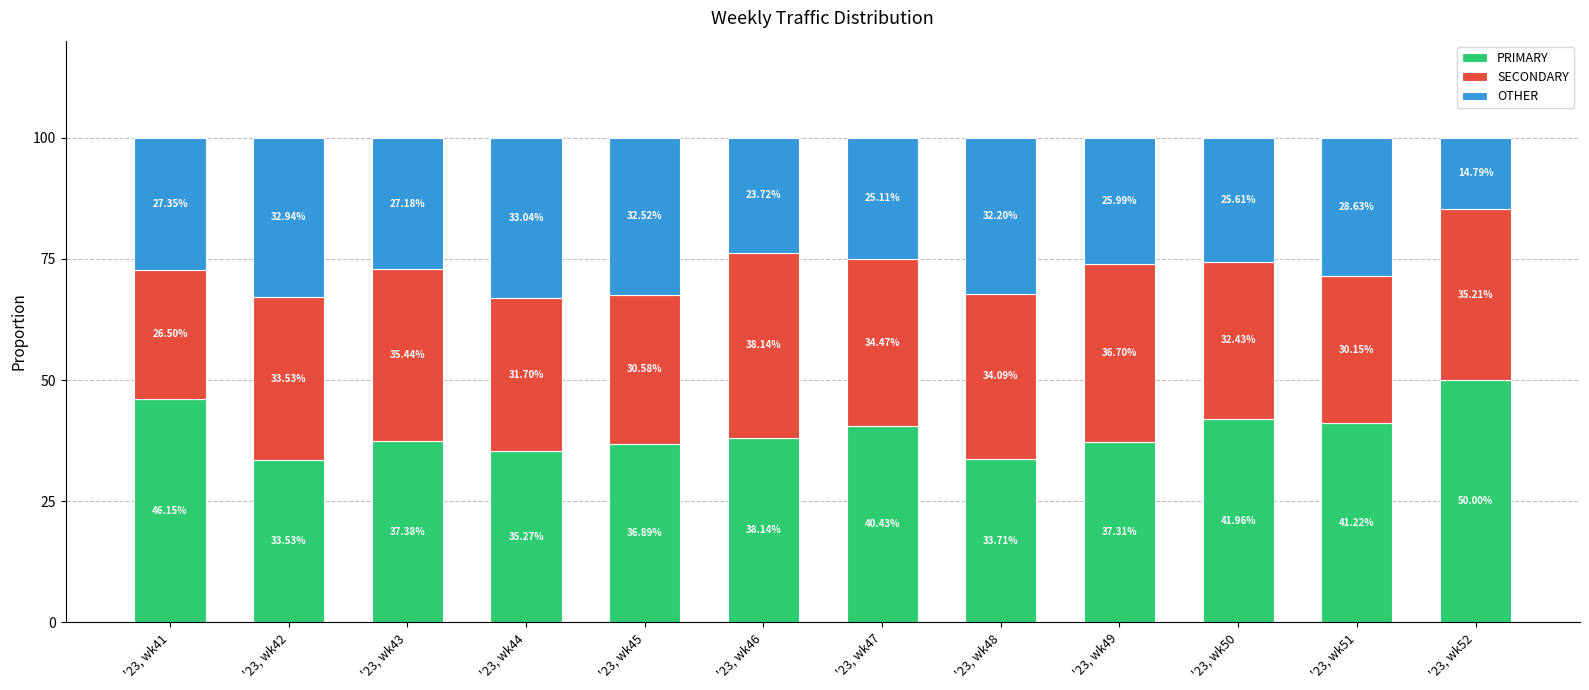

What is the total value across all series at '23, wk42?

100.0